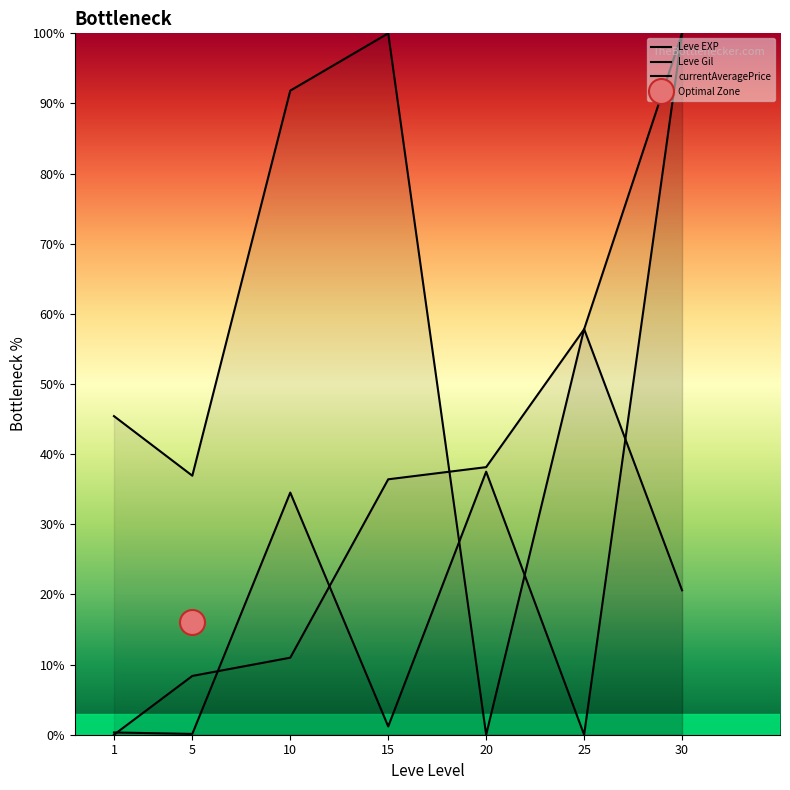

How many intersections are there between Leve EXP and currentAveragePrice?

3